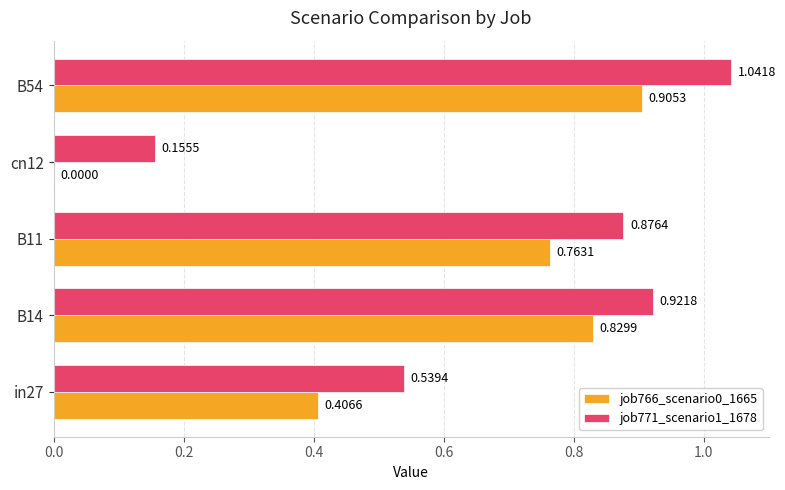

Between B11 and cn12, which series saw the biggest shift?

job766_scenario0_1665